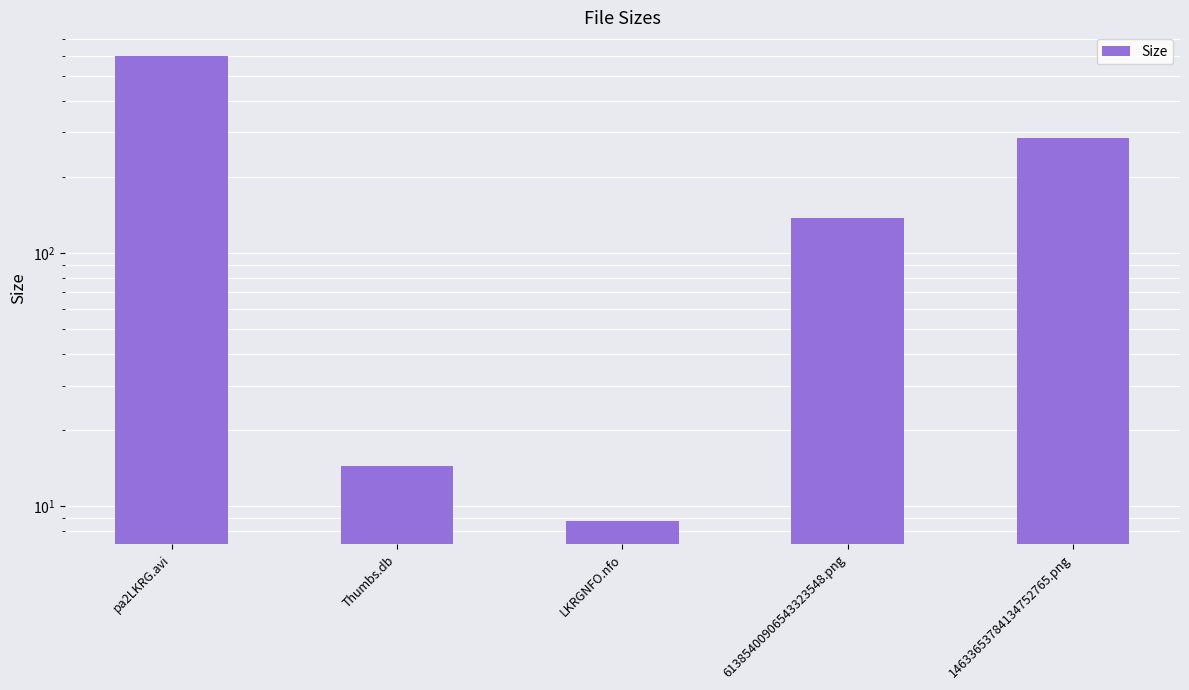

At which label is the value closest to 305?

14633653784134752765.png